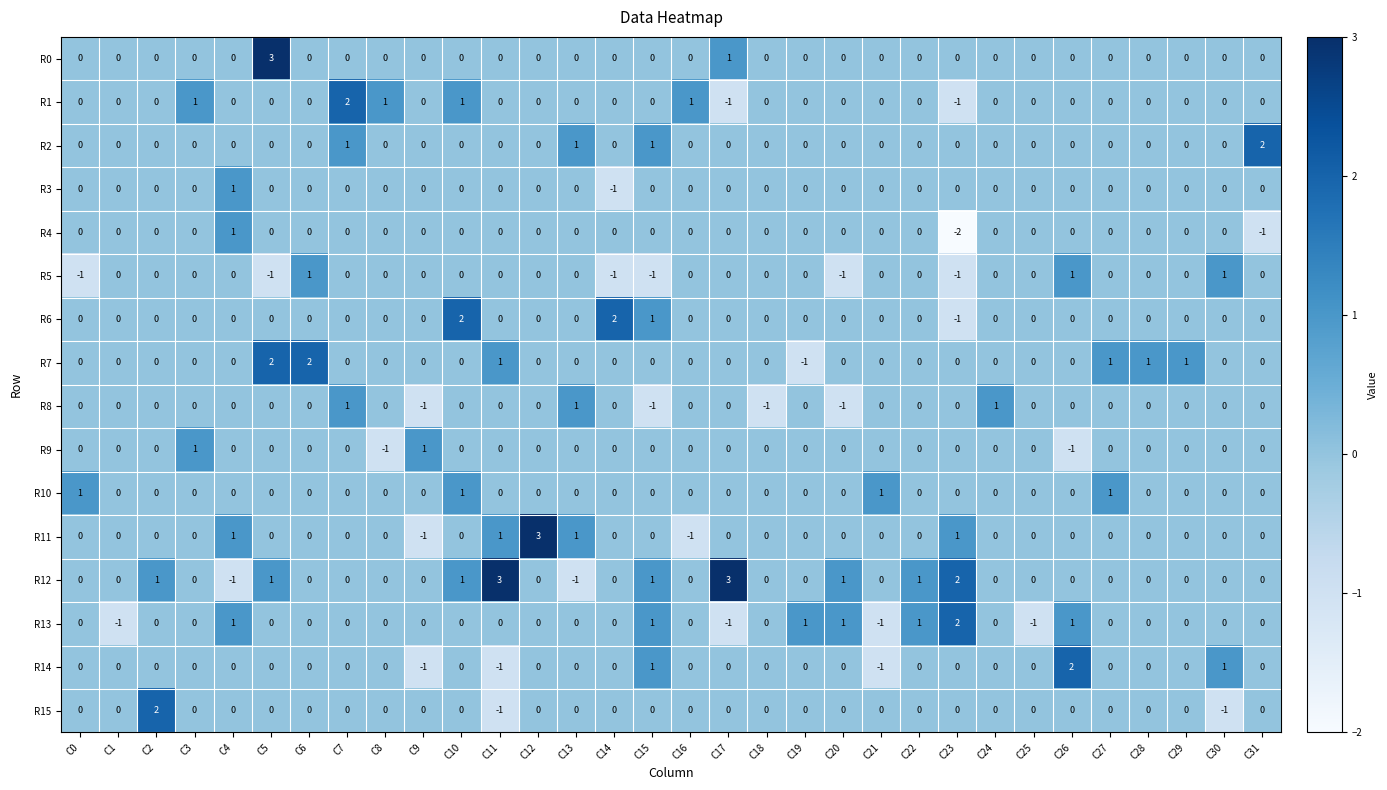

Which series has the largest total across all categories?

R12